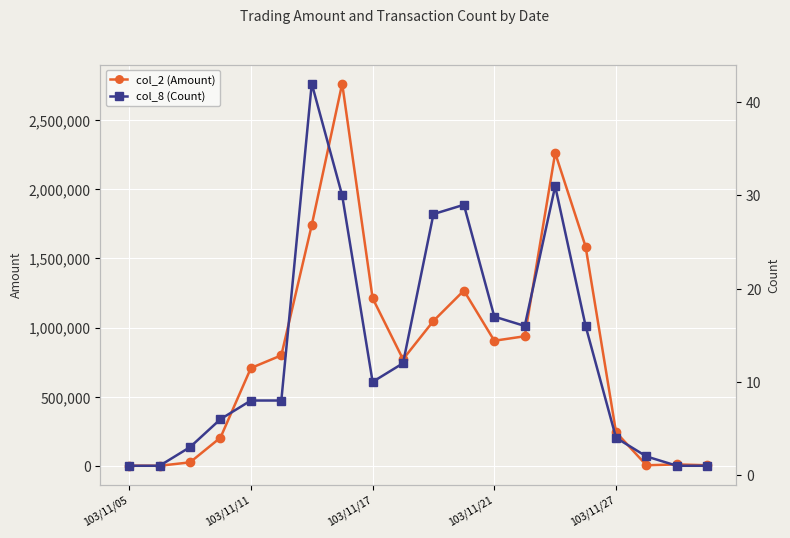

At how many categories does at least one series exceed 1614237?

3